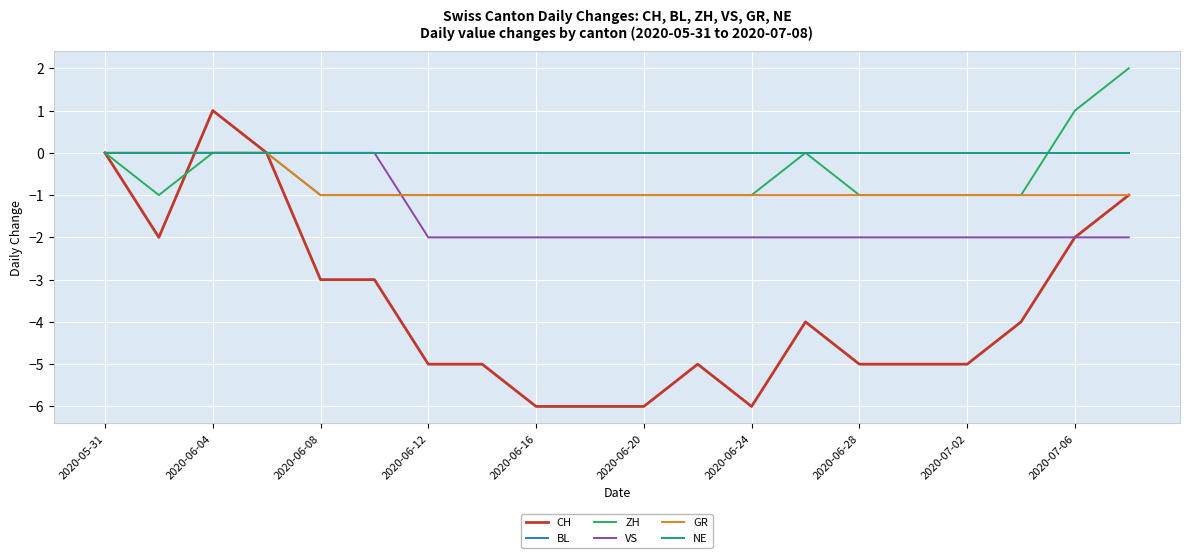

Is this an area chart (filled region under the line)?

No